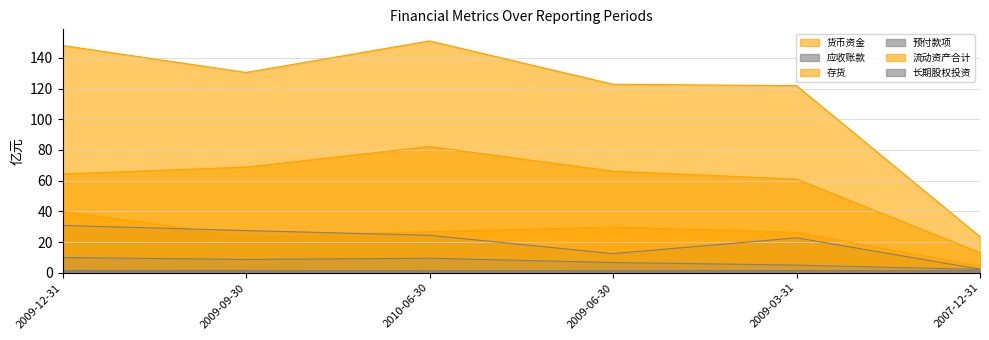

Between 2009-09-30 and 2009-06-30, which is larger?

2009-06-30